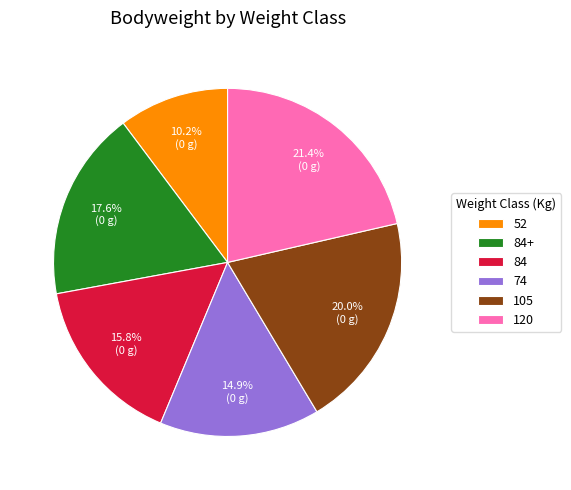

How many segments does this pie chart have?

6